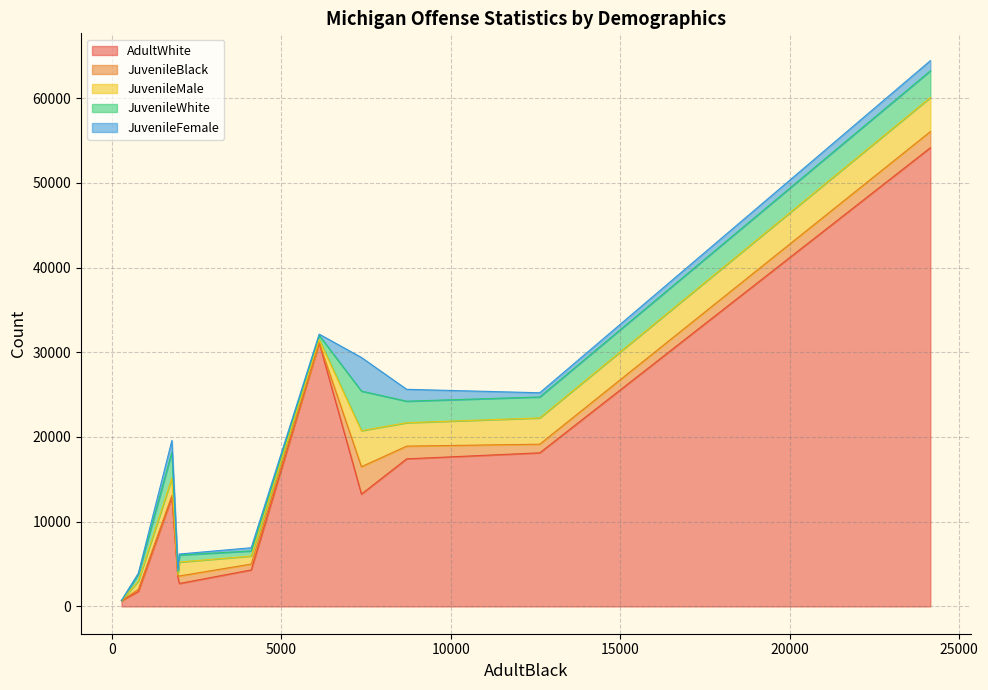

Is the value of JuvenileFemale at Embezzlement greater than the value of AdultWhite at Larceny?

No